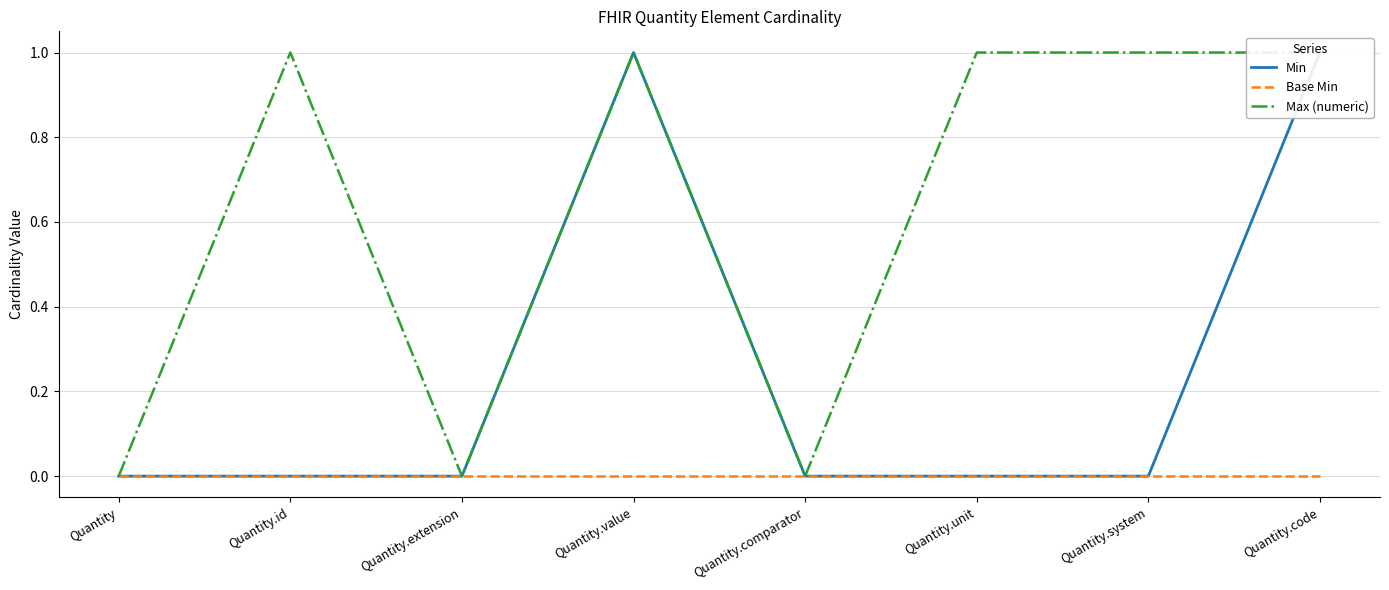

Where is Base Min nearest to the value 0?

Quantity